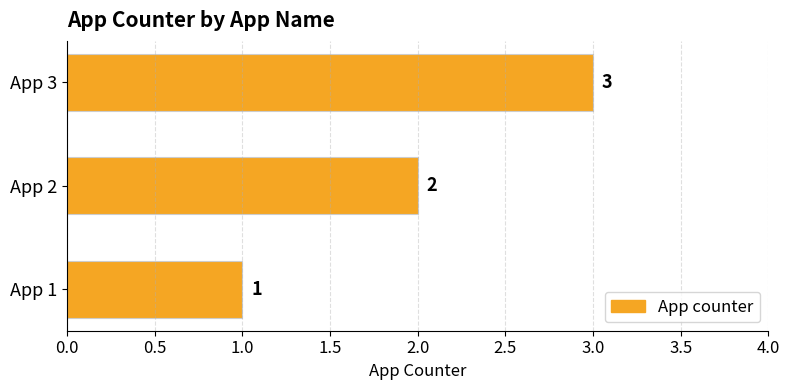

Does the chart contain stacked bars?

No